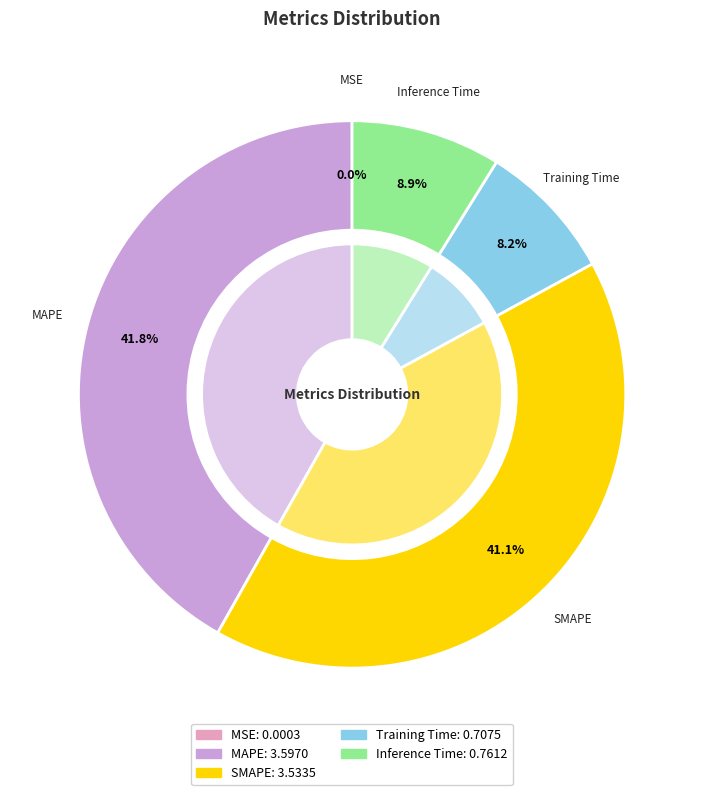

To the nearest percent, what is the difference between the largest and smallest slice percentages?

42%